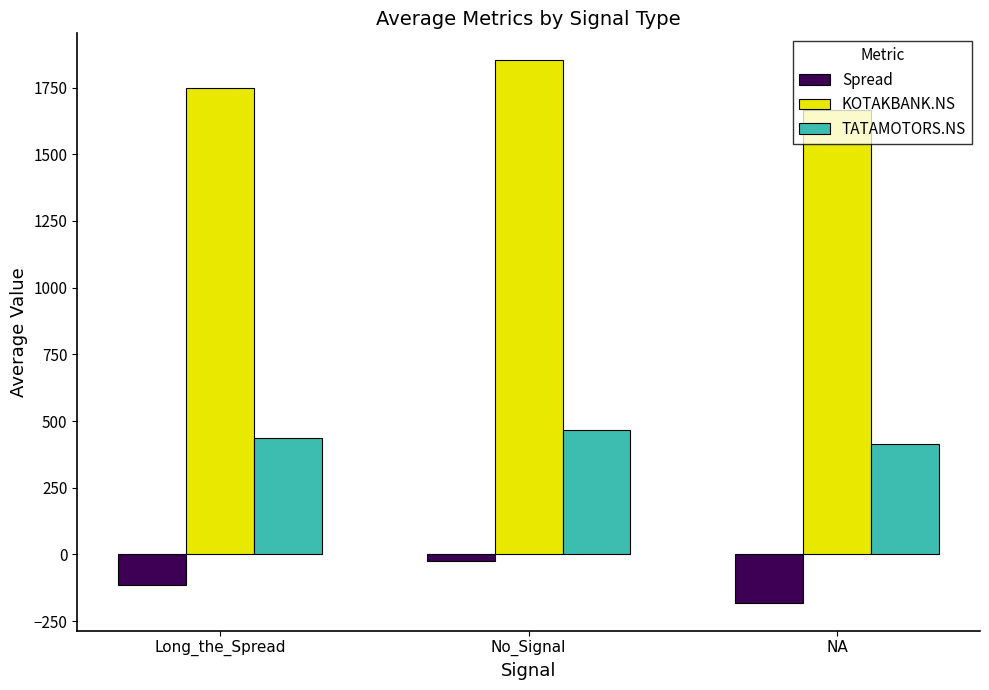

Read the KOTAKBANK.NS value at No_Signal.

1851.5